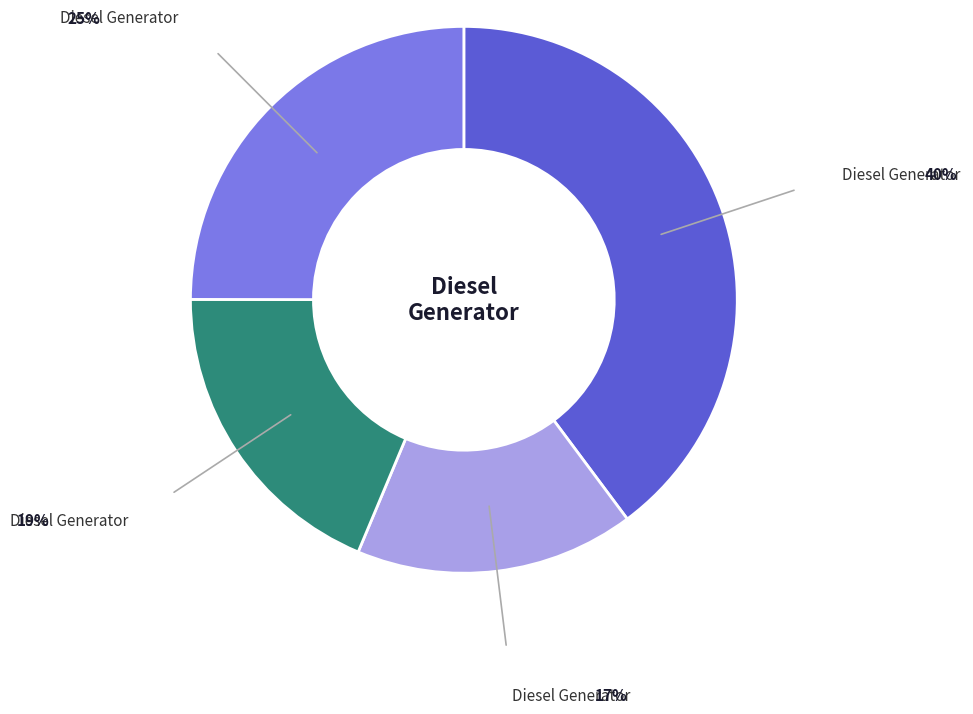

Does any single category account for the majority?

No